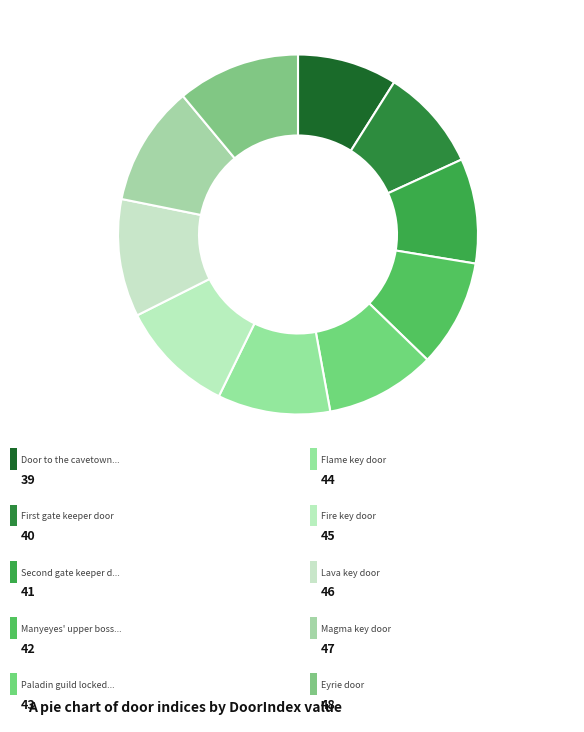

To the nearest percent, what is the average slice percentage?

10%